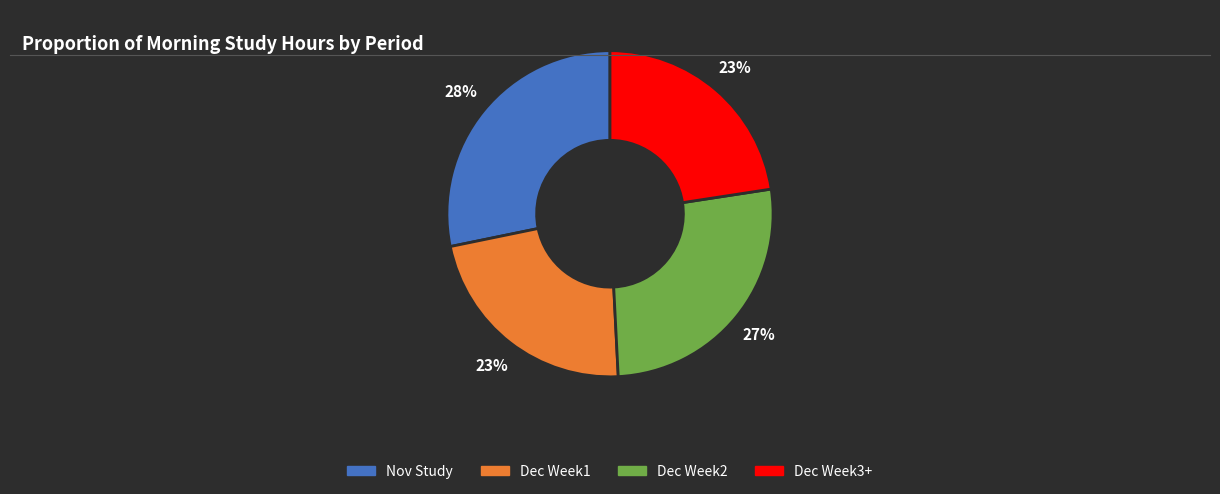

To the nearest percent, what is the average slice percentage?

25%